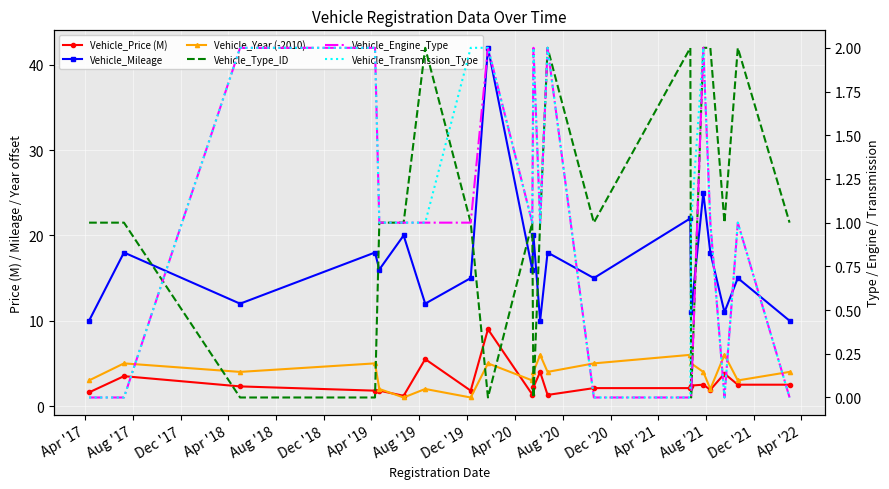

How many data points in Vehicle_Type_ID are above 1?

6